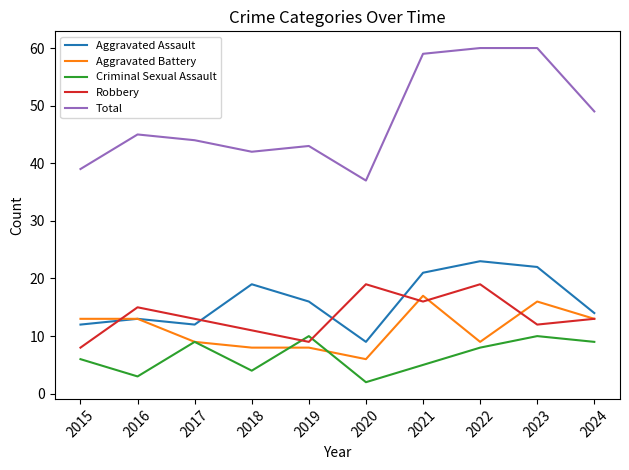

At which label is Total closest to 48?

2024